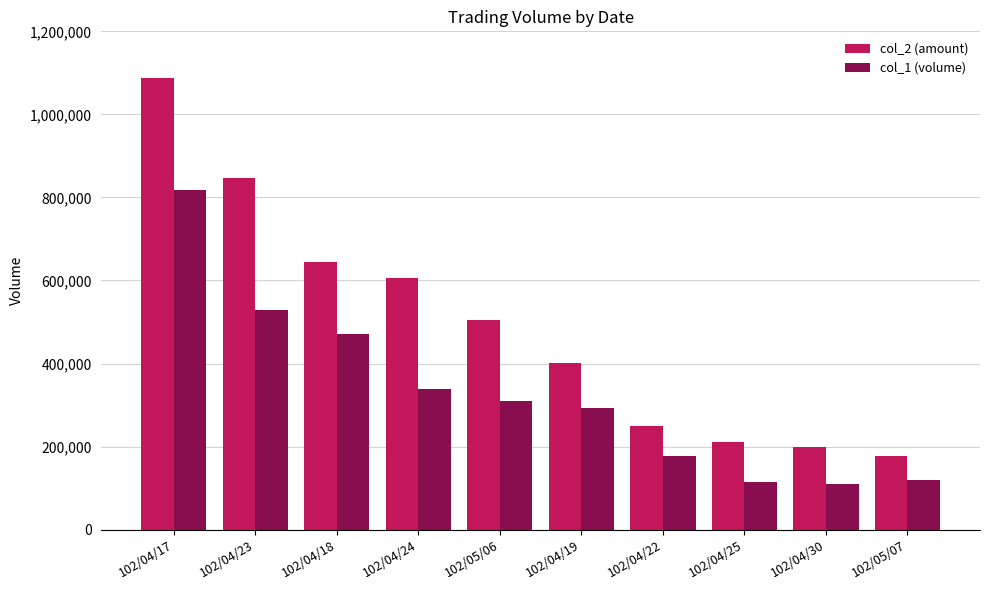

Count the number of categories in the chart.

10